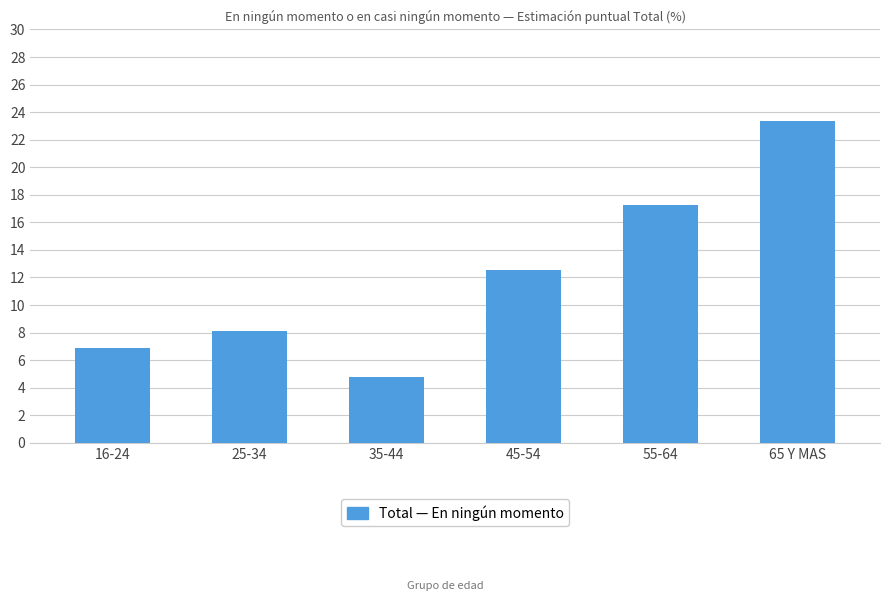

Reading right to left, what are all the values shown in this chart?

65 Y MAS=23.4	55-64=17.2	45-54=12.5	35-44=4.8	25-34=8.1	16-24=6.9